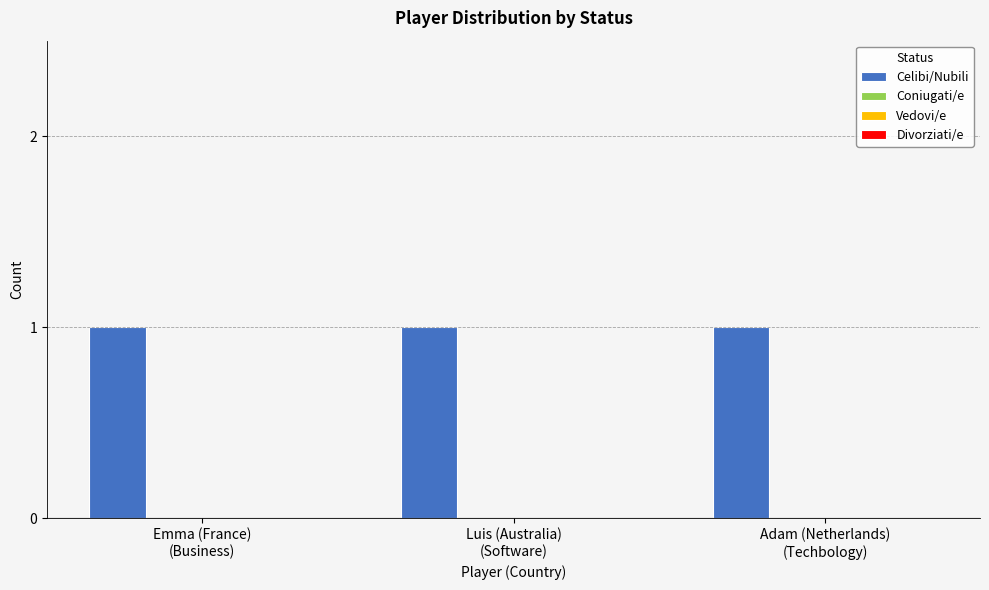

What position from the right is Luis (Australia)
(Software)?

2